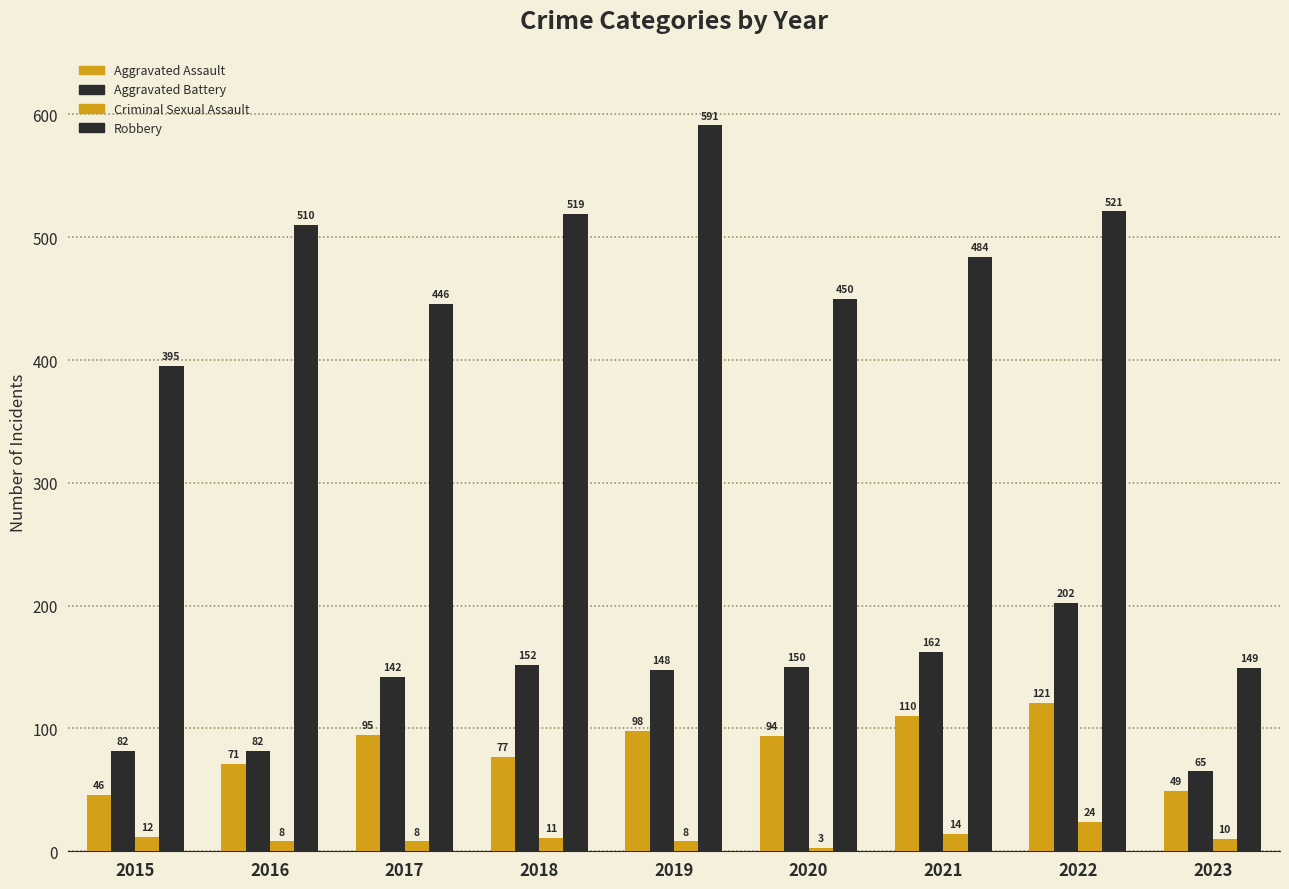

Is the value of Robbery at 2019 greater than the value of Aggravated Assault at 2020?

Yes